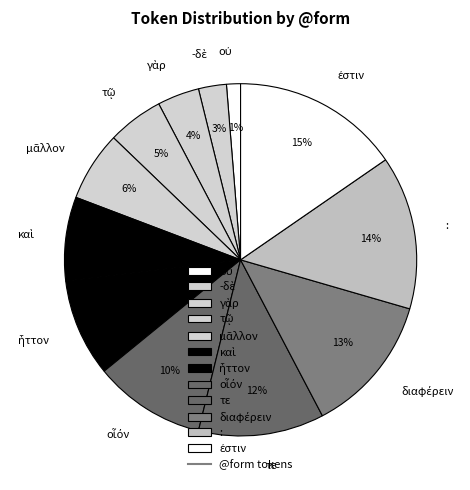

To the nearest percent, what is the difference between the largest and smallest slice percentages?

14%